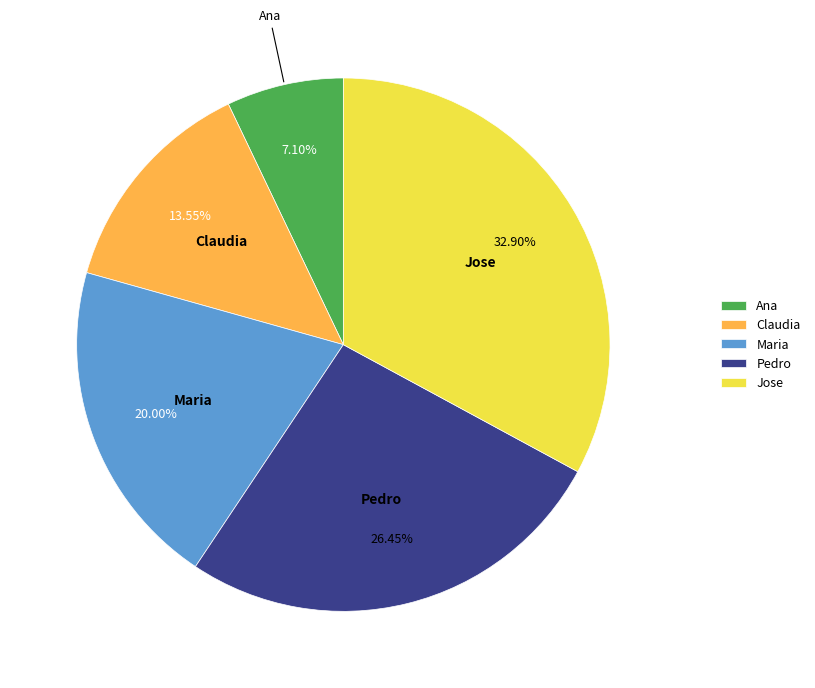

Is Jose the majority of the pie?

No